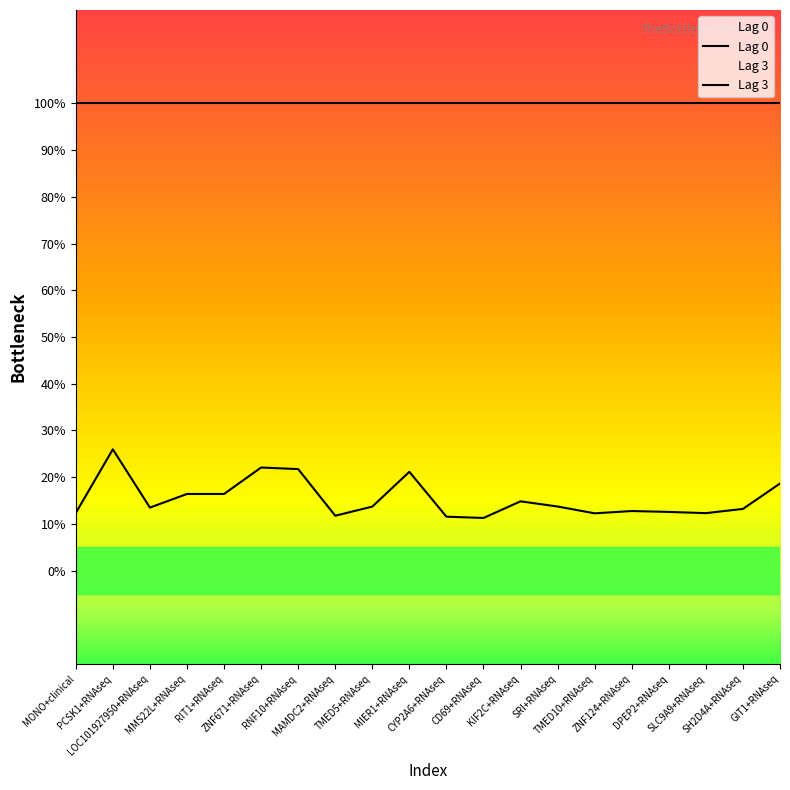

Rank the categories by value from lowest to highest.

CD69+RNAseq, CYP2A6+RNAseq, MAMDC2+RNAseq, TMED10+RNAseq, SLC9A9+RNAseq, MONO+clinical, DPEP2+RNAseq, ZNF124+RNAseq, SH2D4A+RNAseq, LOC101927950+RNAseq, TMED5+RNAseq, SRI+RNAseq, KIF2C+RNAseq, MMS22L+RNAseq, RIT1+RNAseq, GIT1+RNAseq, MIER1+RNAseq, RNF10+RNAseq, ZNF671+RNAseq, PCSK1+RNAseq